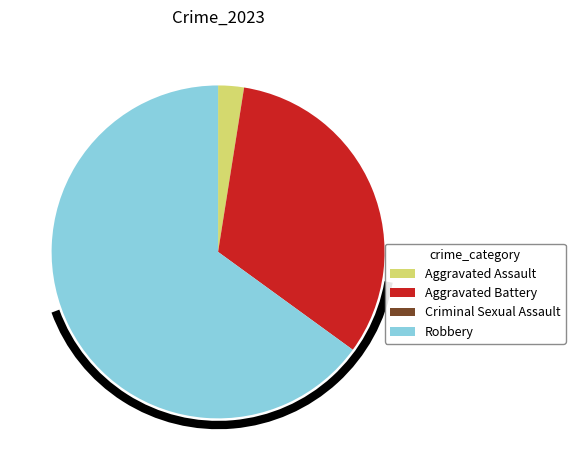

What is the largest slice in the pie chart?

Robbery